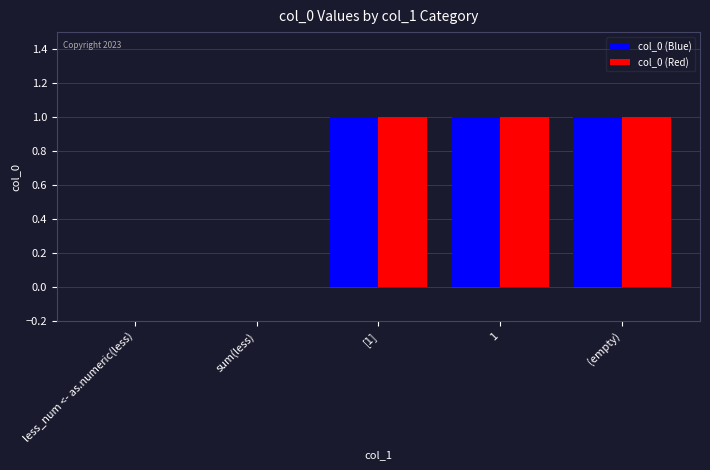

Reading left to right, transcribe all the data shown in this chart.

col_0 (Blue): 0	0	1	1	1
col_0 (Red): 0	0	1	1	1